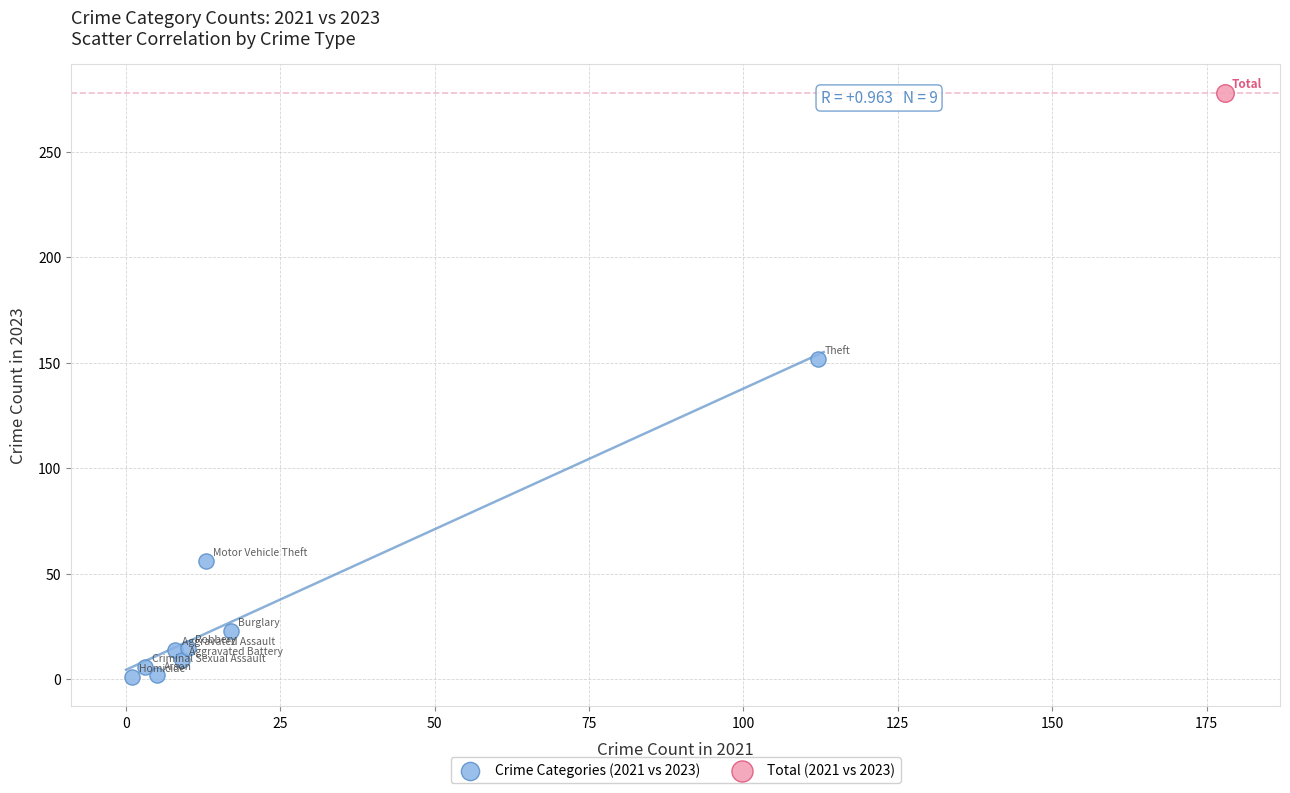

What are all the series names shown in the legend?

Crime Categories (2021 vs 2023), Total (2021 vs 2023)